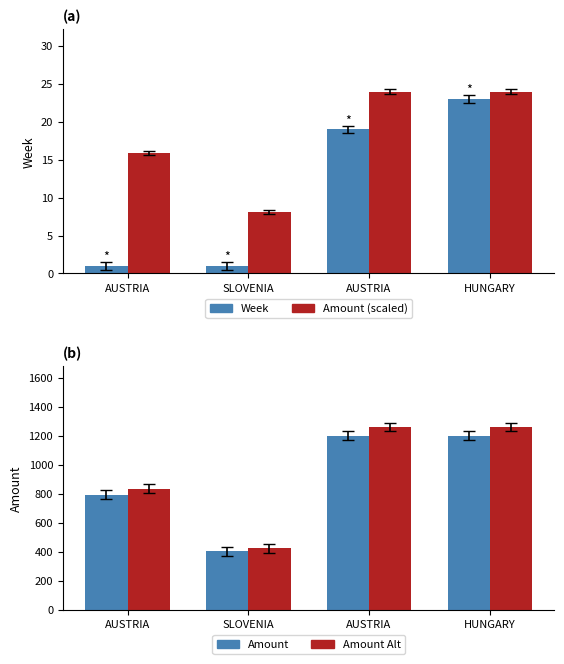

What is the label of the 1st bar from the left?

AUSTRIA